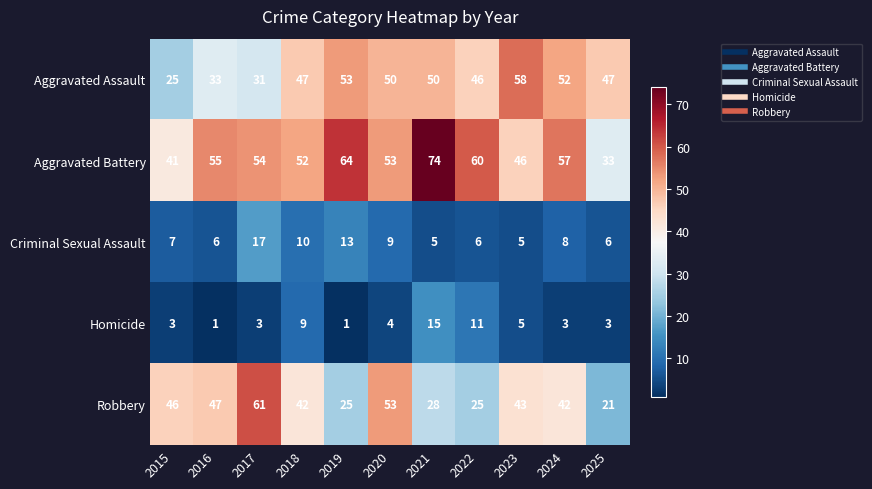

What is the highest value of the Robbery series?

61